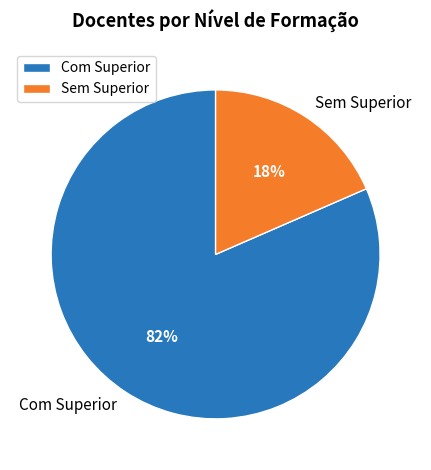

Is there any slice that represents more than half of the pie?

Yes